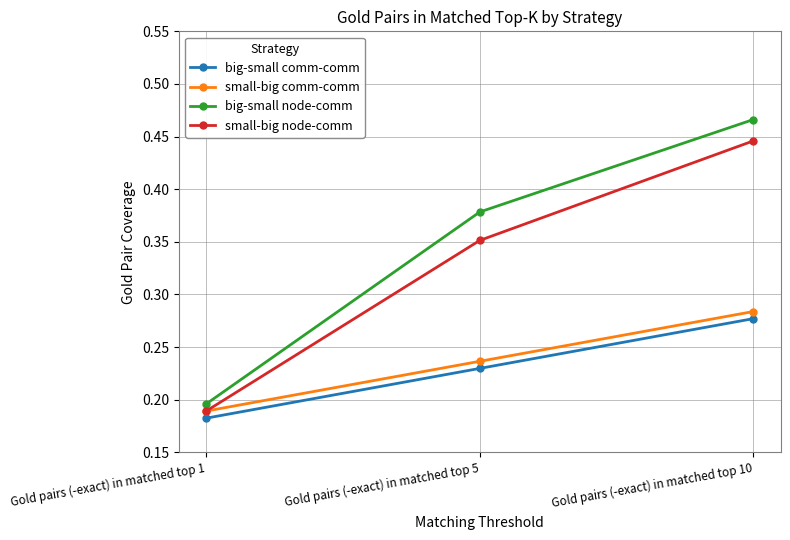

Which category has the highest value across all series?

Gold pairs (-exact) in matched top 10